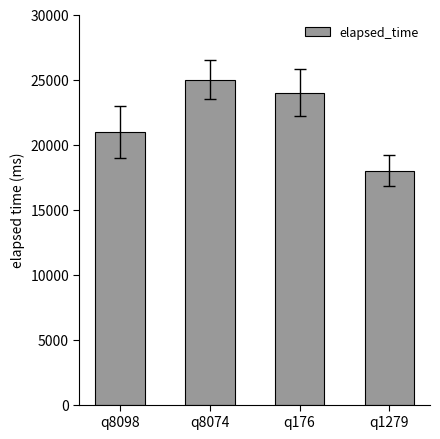

What is the sum of all values?

88000